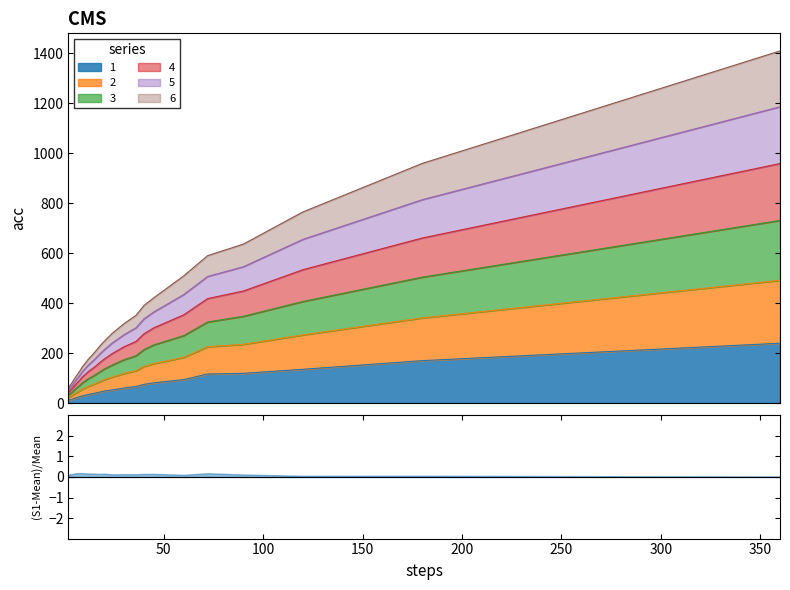

What are all the series names shown in the legend?

1, 2, 3, 4, 5, 6